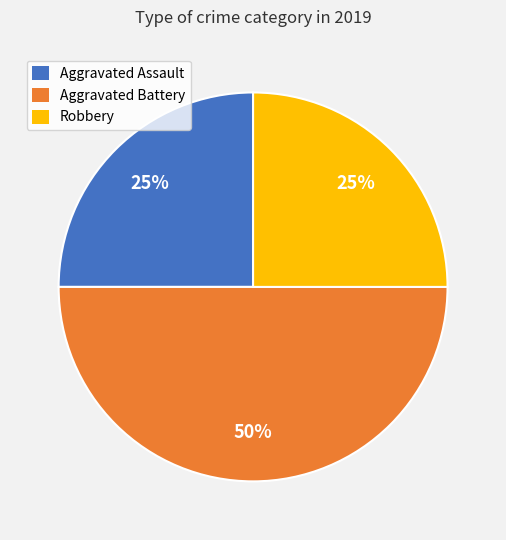

To the nearest percent, what is the difference between the largest and smallest slice percentages?

25%